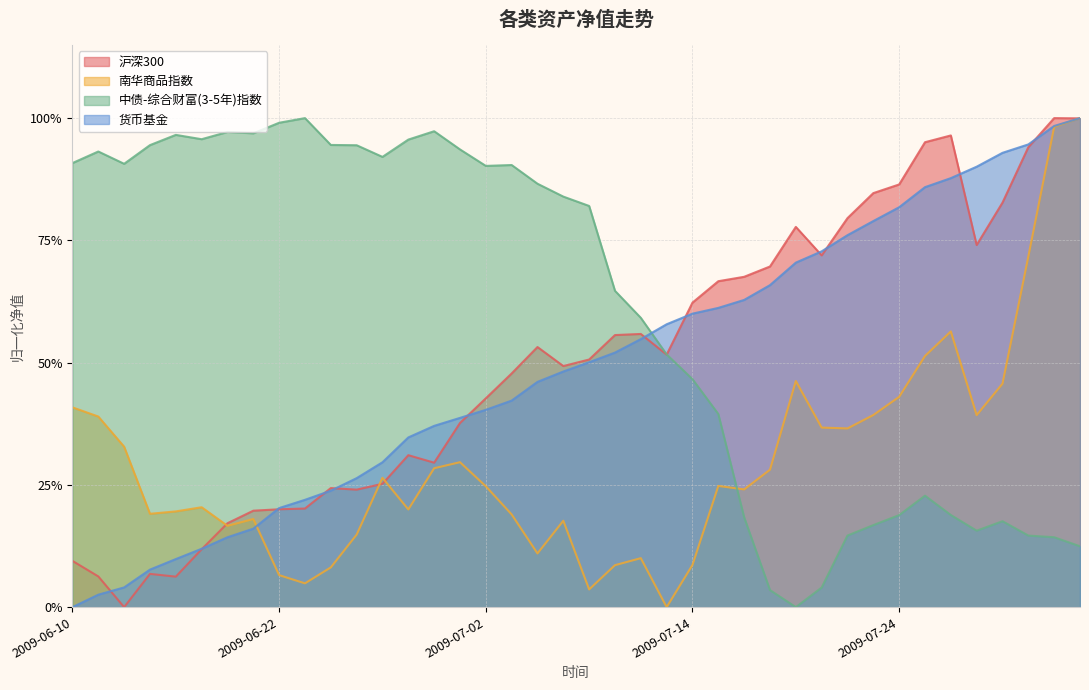

How many series are shown in this chart?

4